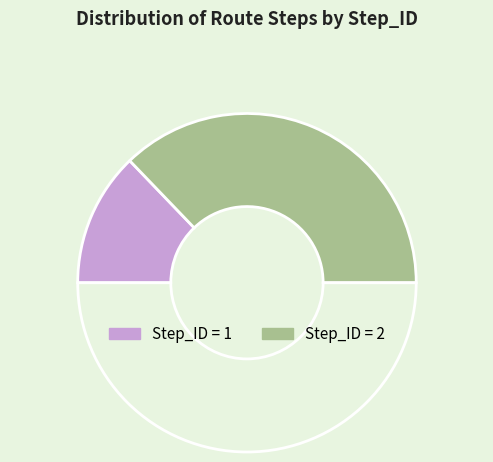

How many segments does this pie chart have?

3